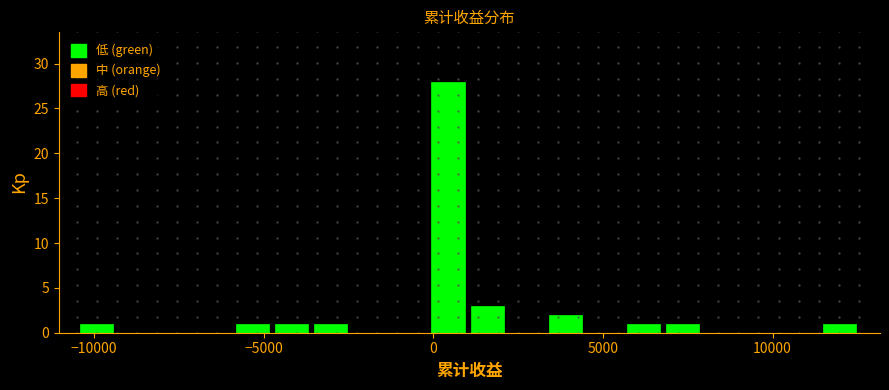

Around what value on the x-axis is the tallest bar? Give the approximate position of its centre, as read against the axis.

500